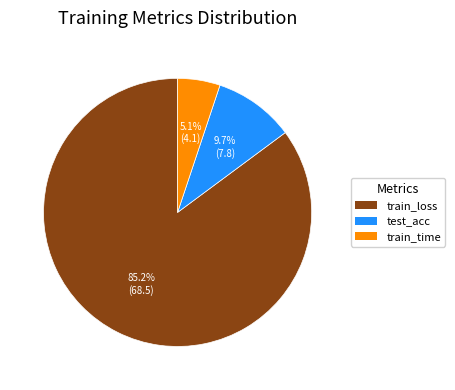

Is there any slice that represents more than half of the pie?

Yes